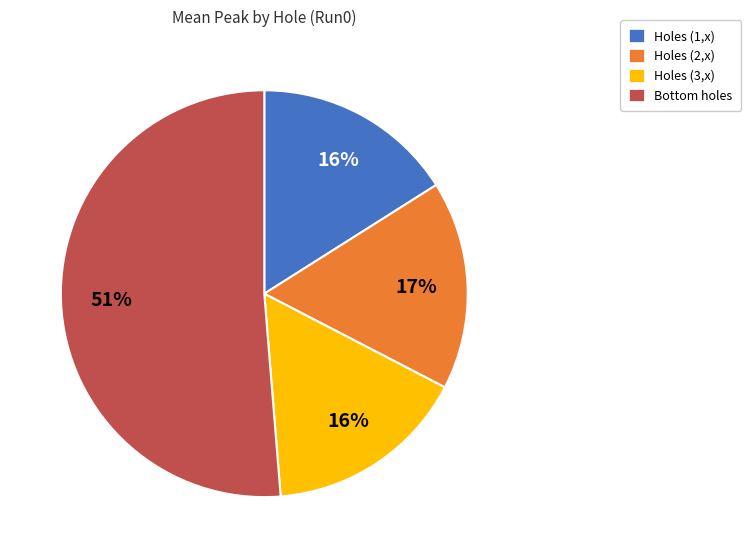

Approximately how many times larger is the value at Holes (1,x) compared to Holes (3,x)?

1.0